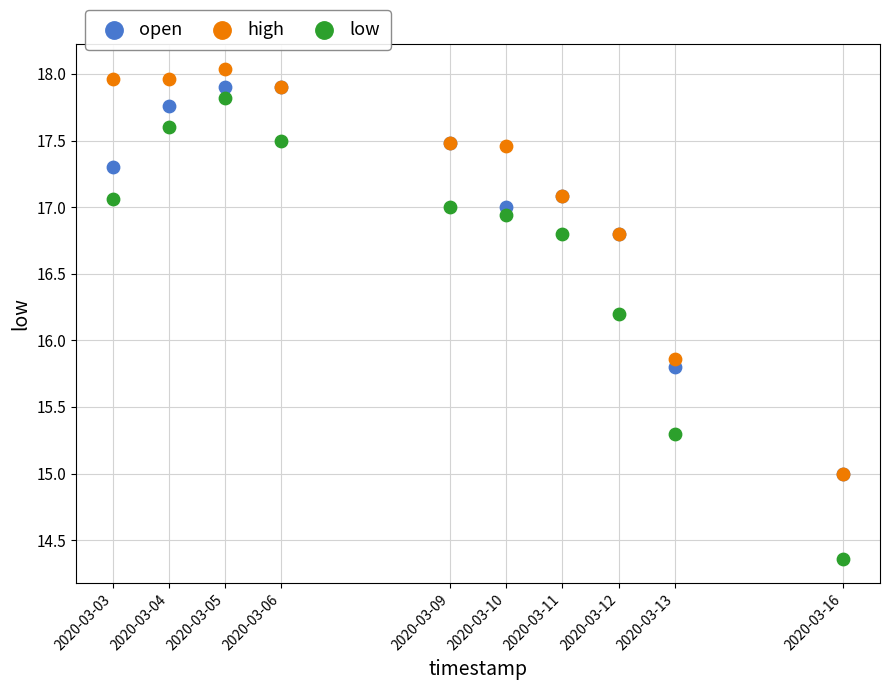

Which series contains the highest Y value?

high